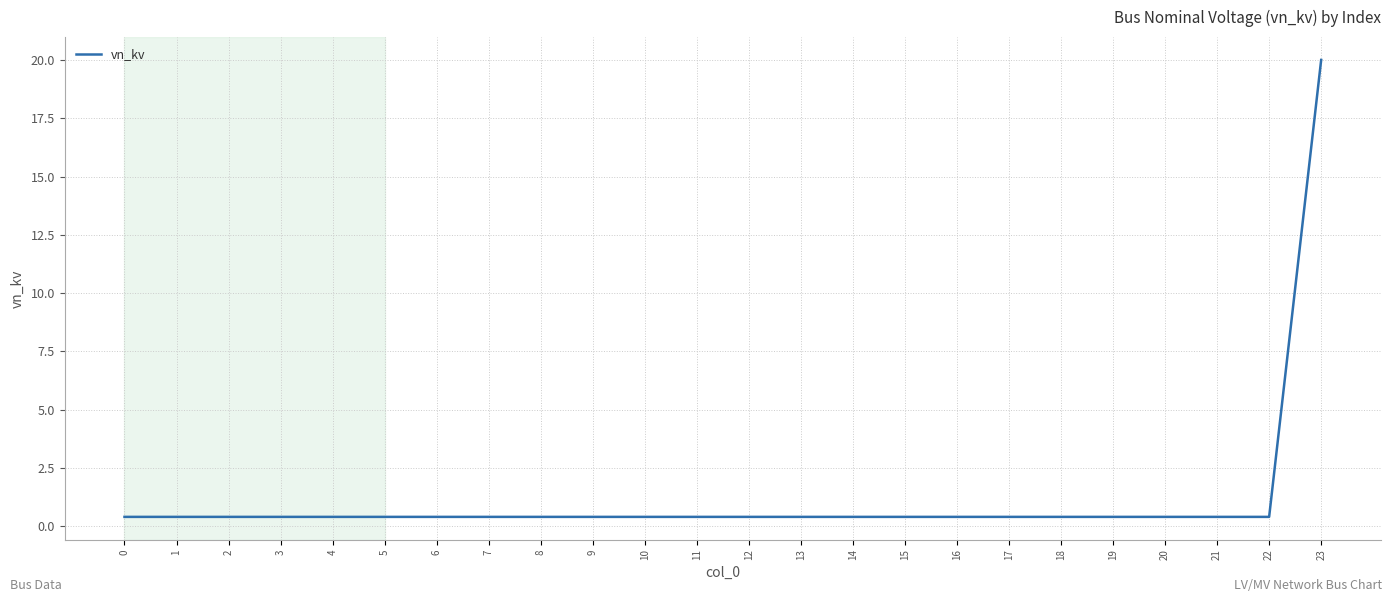

What is the greatest value displayed?

20.0